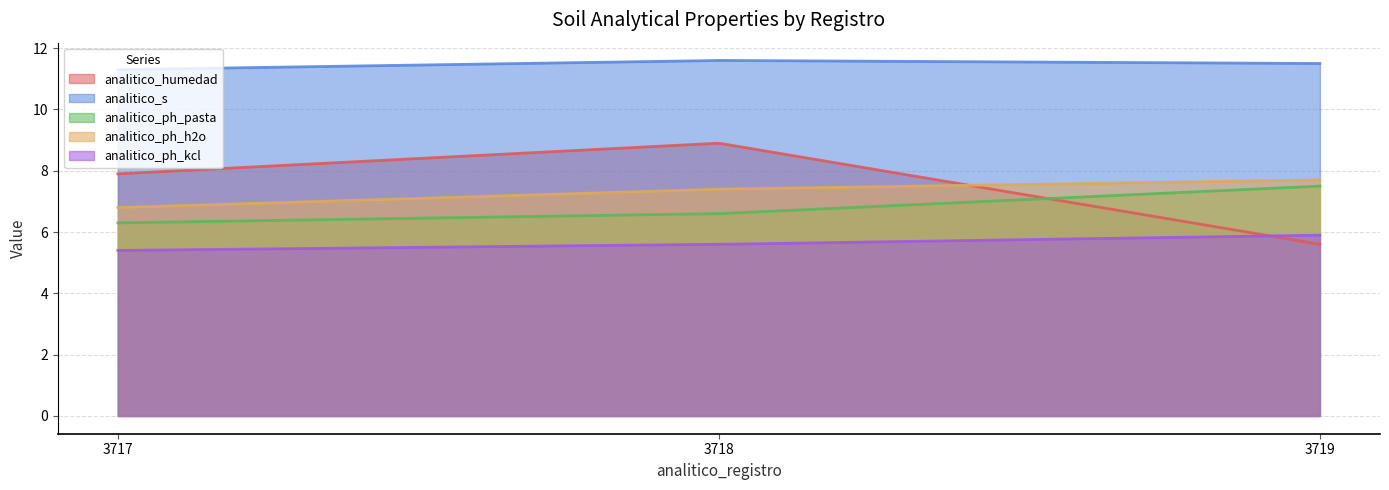

What is the value of the analitico_s point at the 3rd from the left?

11.5